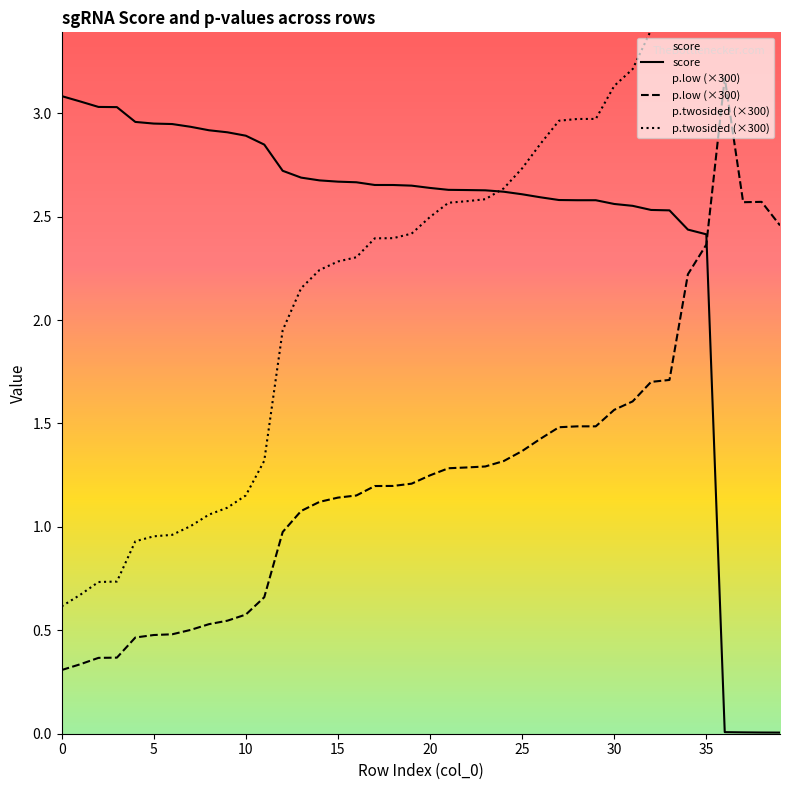

The value of p.low (×300) at 30 is 0.7. True or false?

False